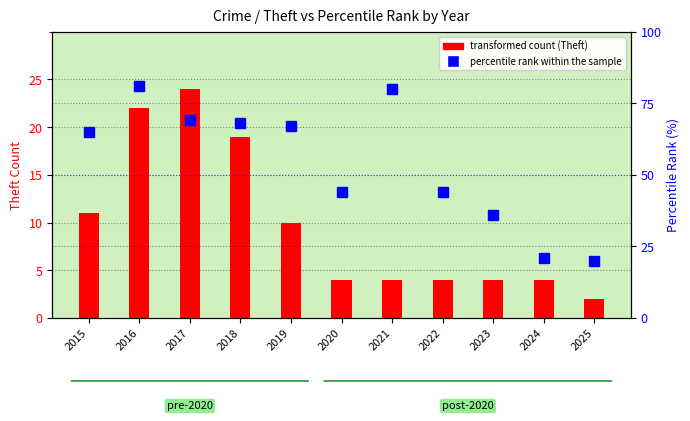

What is the total value across all series at 2024?

25